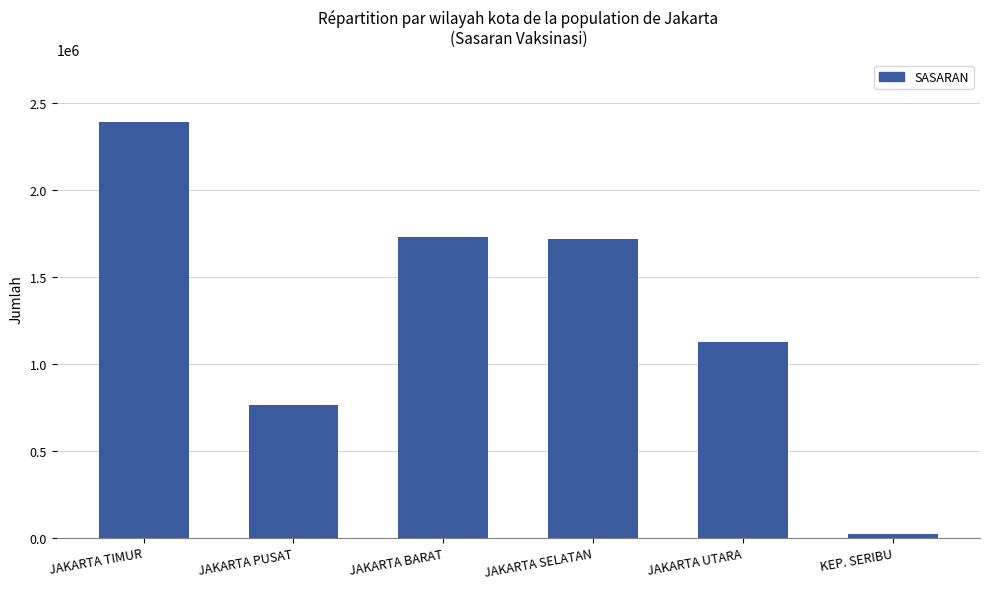

How many data points are less than 1716784?

3